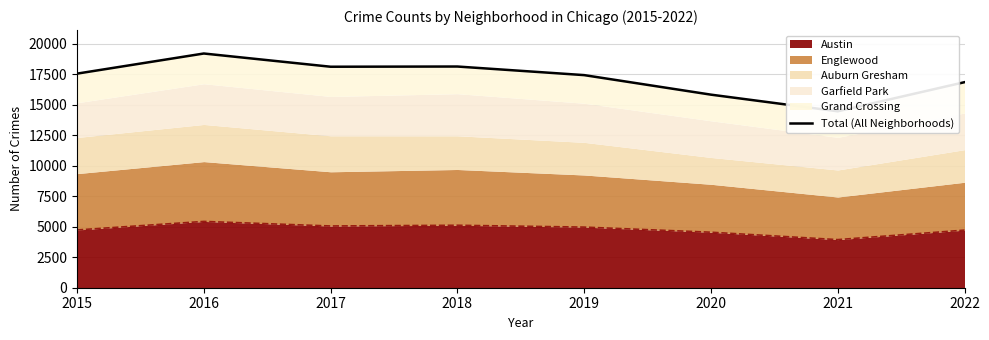

Where is the data nearest to the value 16843?

2022